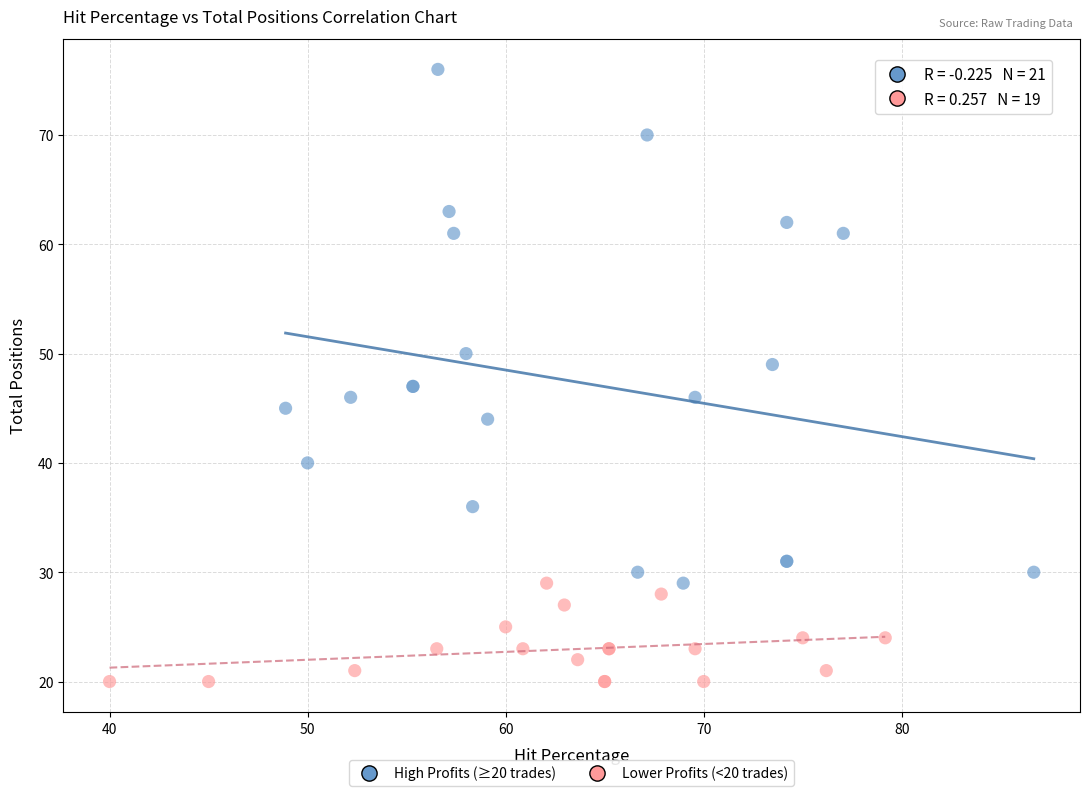

Which series reaches the minimum Y coordinate?

Lower Profits (<20 trades)